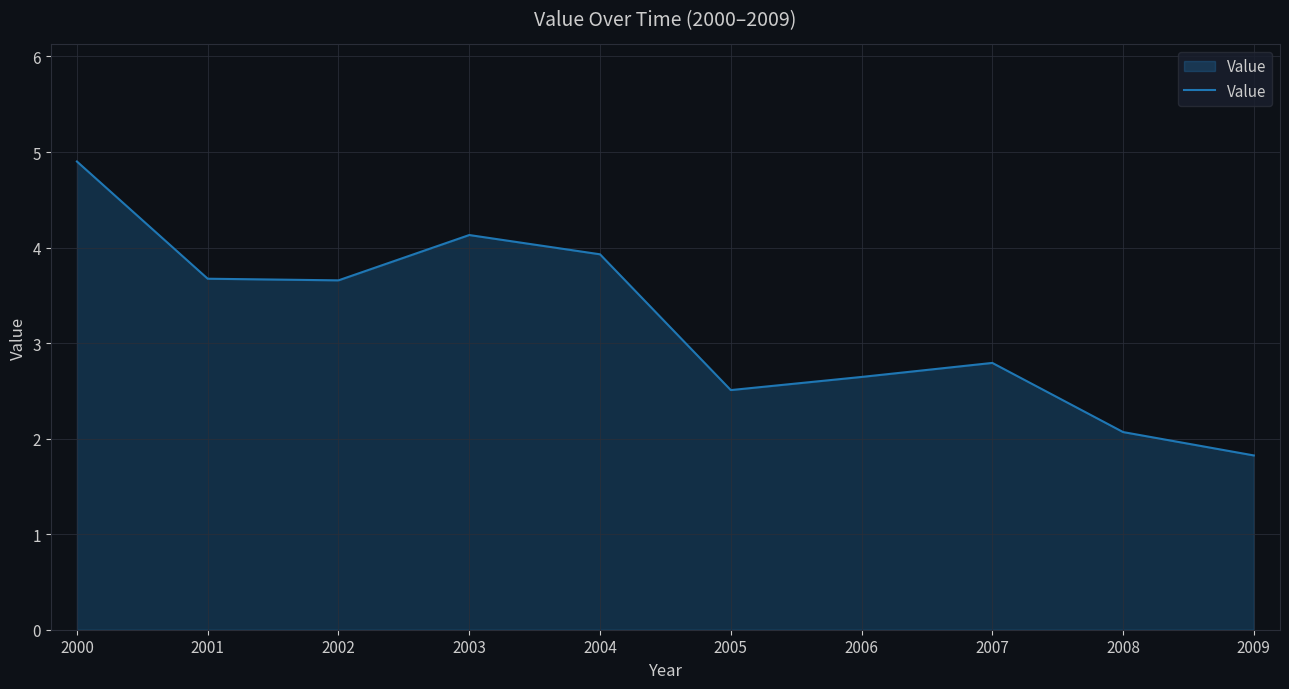

Count the number of values greater than 3.

5